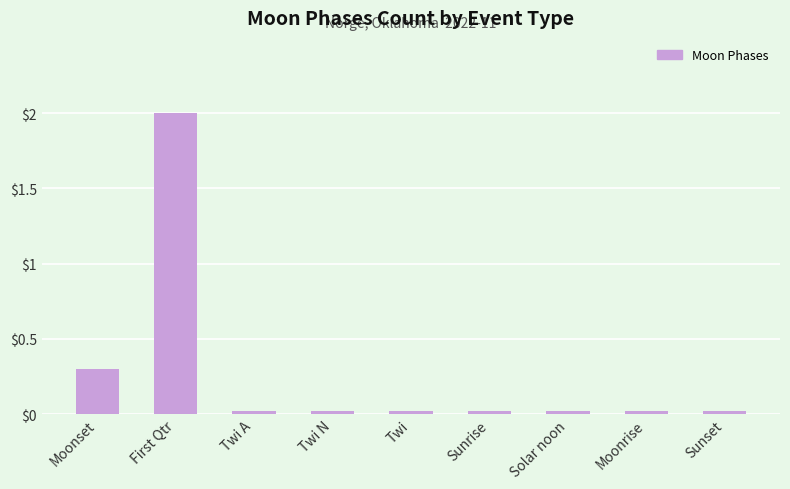

Is it true that the value at Twi is 0.0?

True